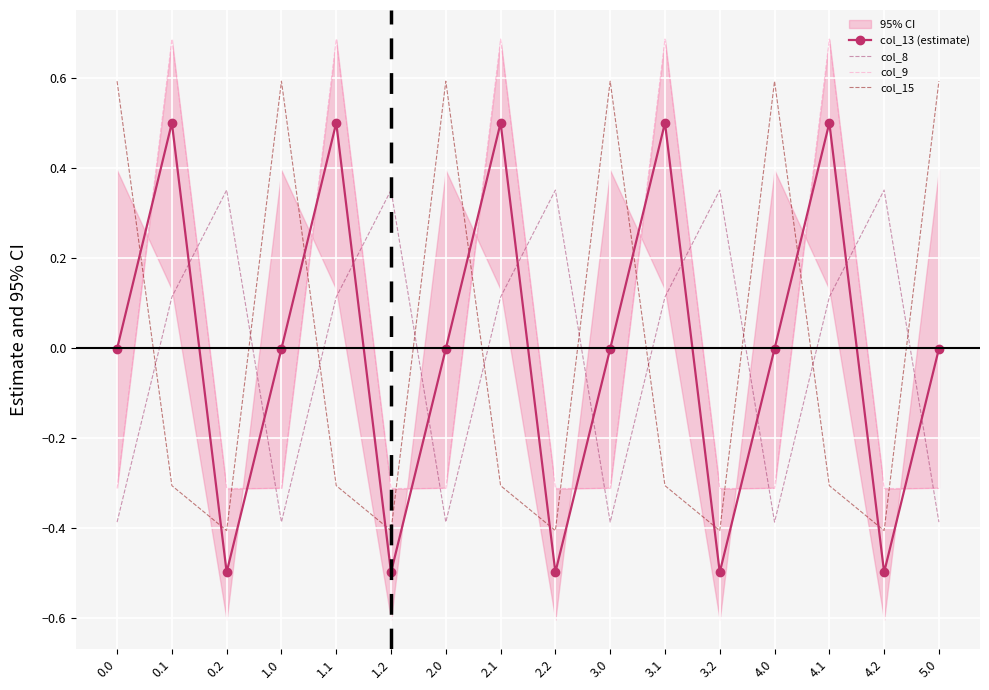

What is the maximum value shown in the chart?

0.7